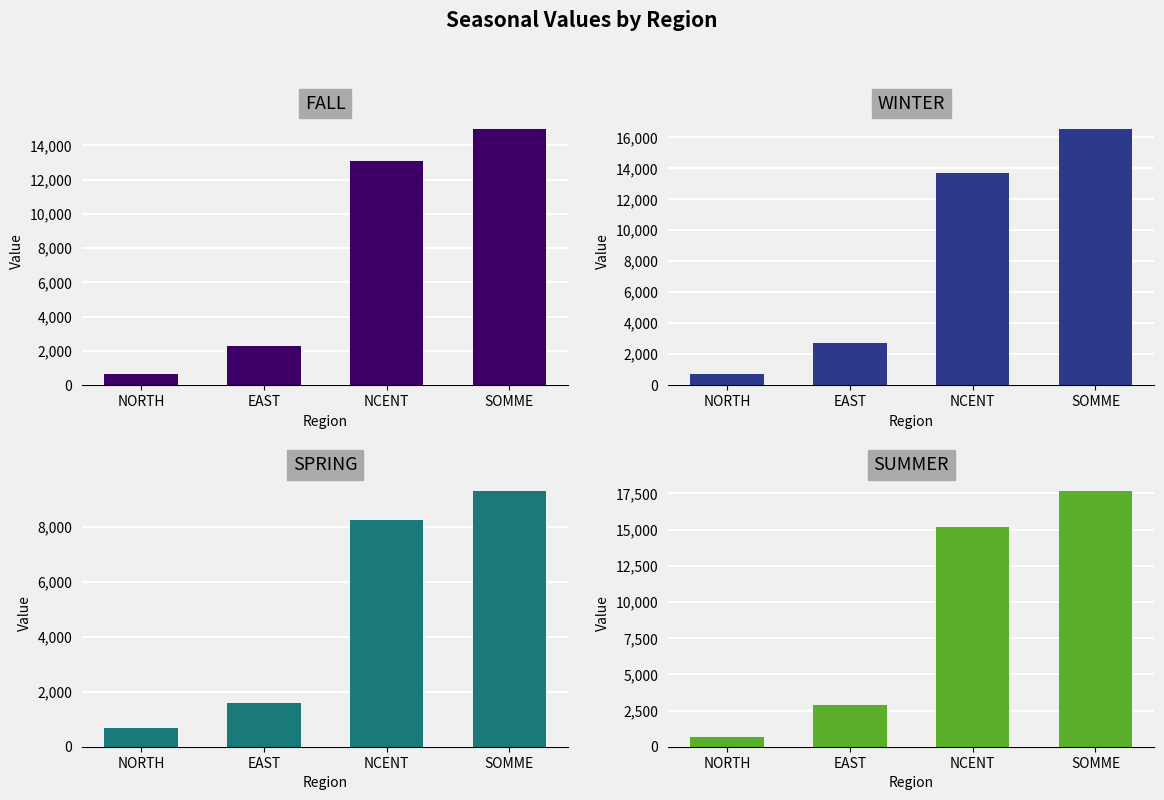

At how many categories does at least one series exceed 6866?

2